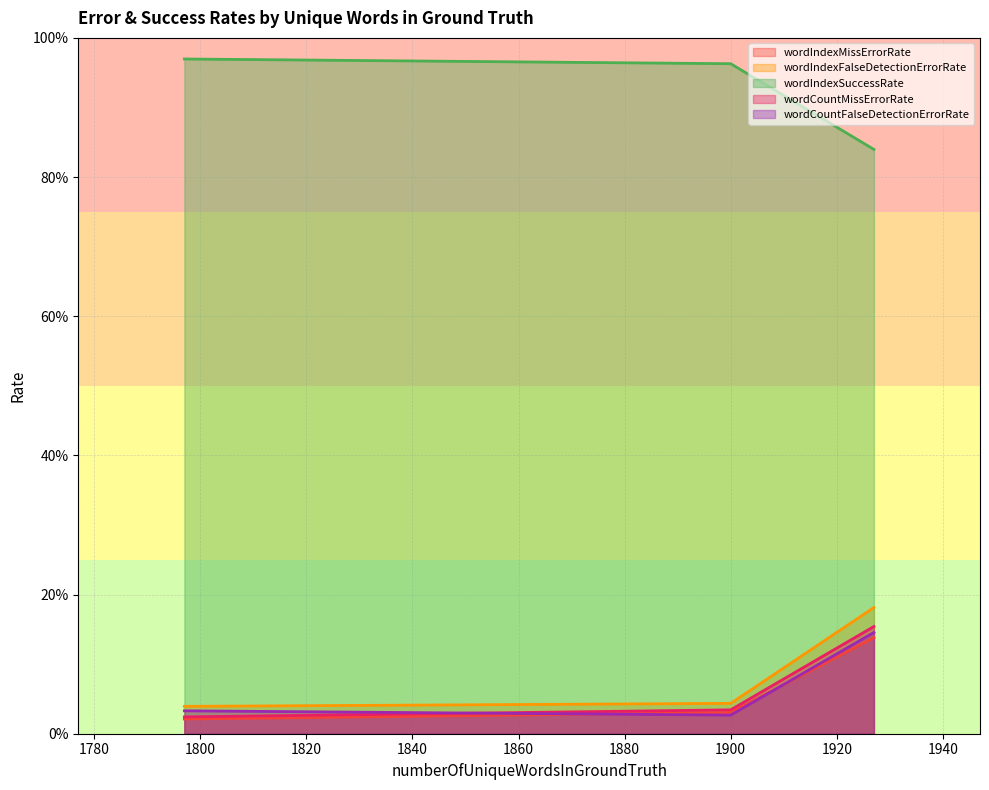

What is the spread (max minus min) of values at 1927?

0.7